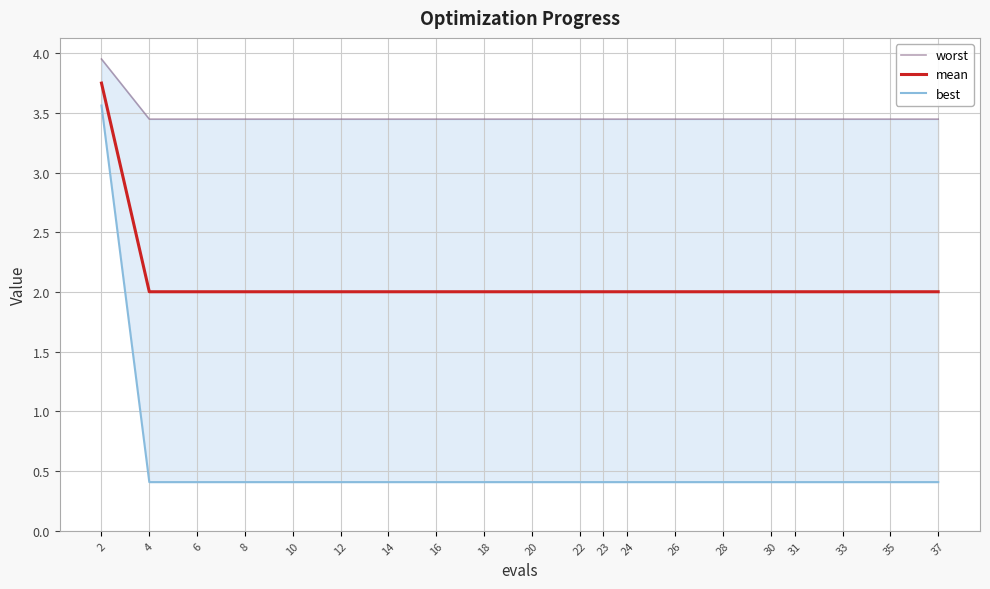

Which series has the largest total across all categories?

worst